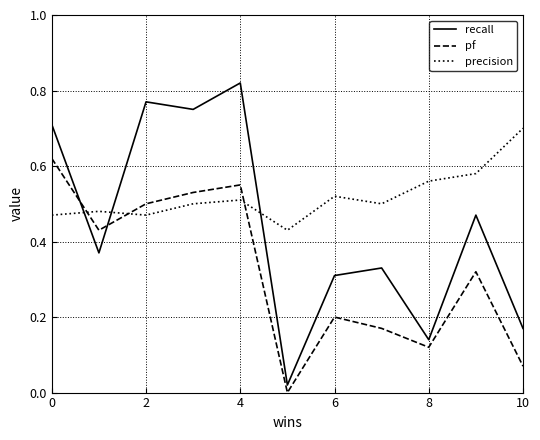

Which series has the largest range (max minus min)?

recall